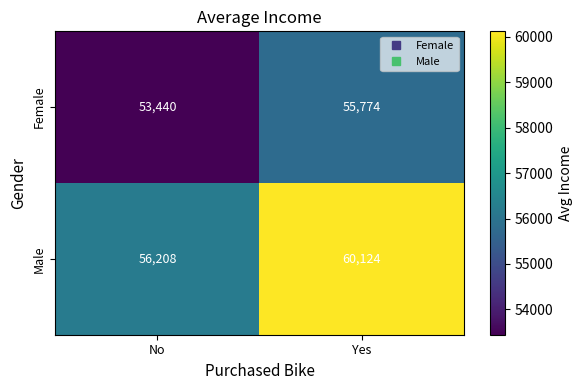

Reading left to right, extract all data points from this chart.

Female: 53440	55774
Male: 56208	60124